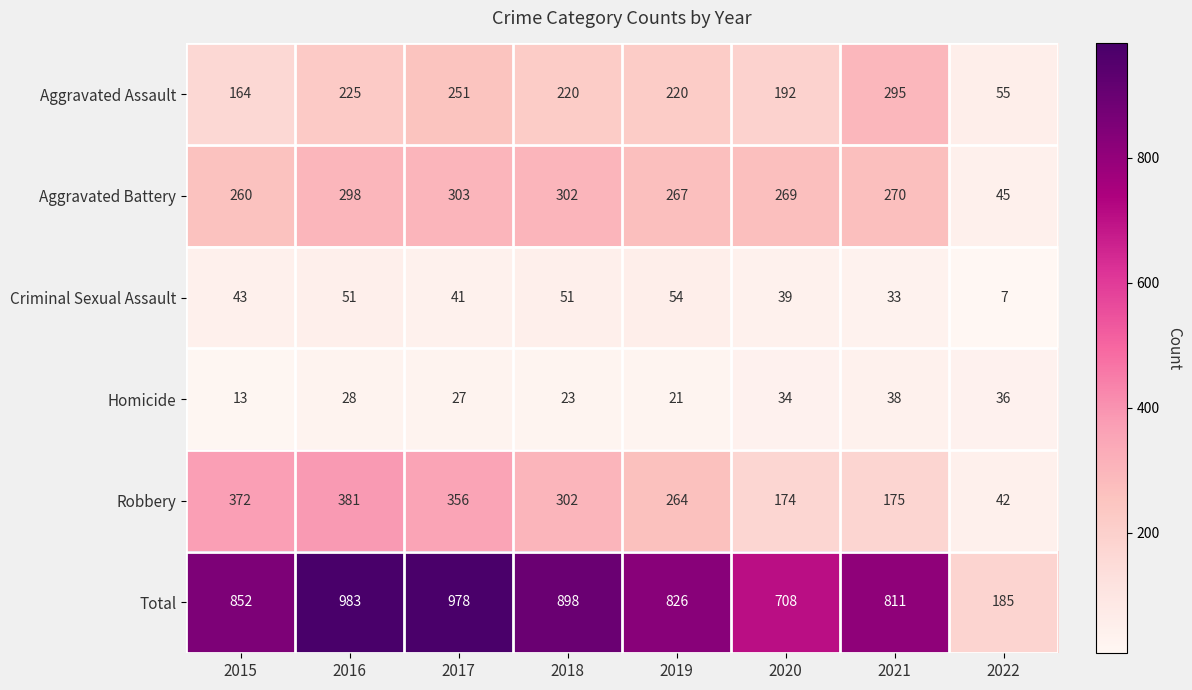

What is the total value across all series at 2021?

1622